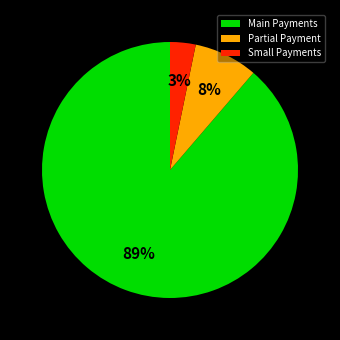

What is the ratio of the value at Small Payments to the value at Partial Payment?

0.4